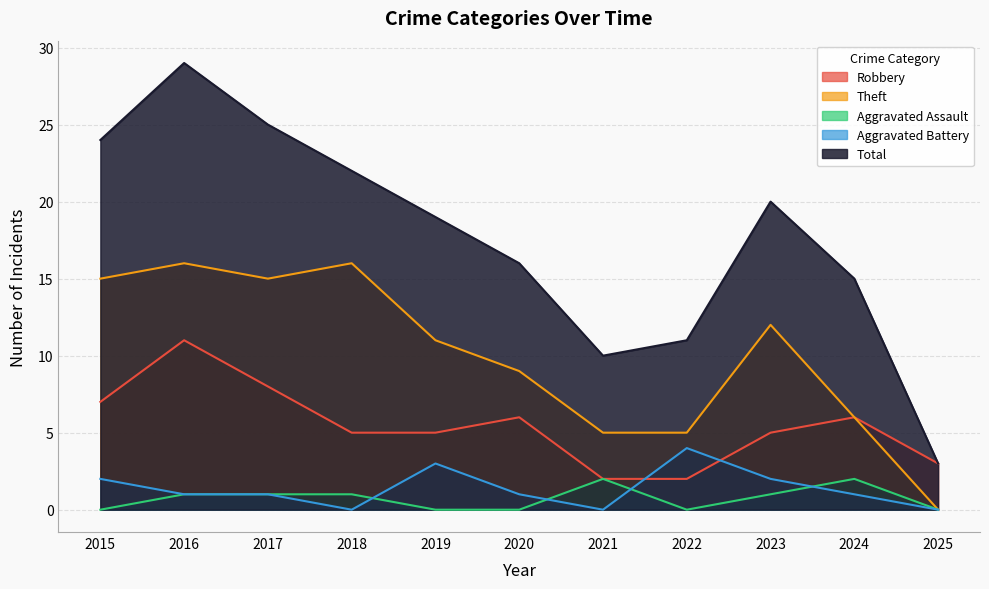

List the series in order of their peak value, highest first.

Total, Theft, Robbery, Aggravated Battery, Aggravated Assault